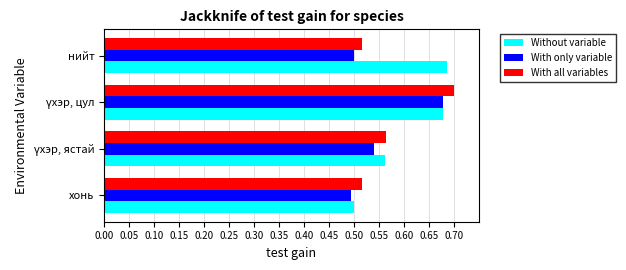

The With only variable series shows 0.5 at хонь. True or false?

True